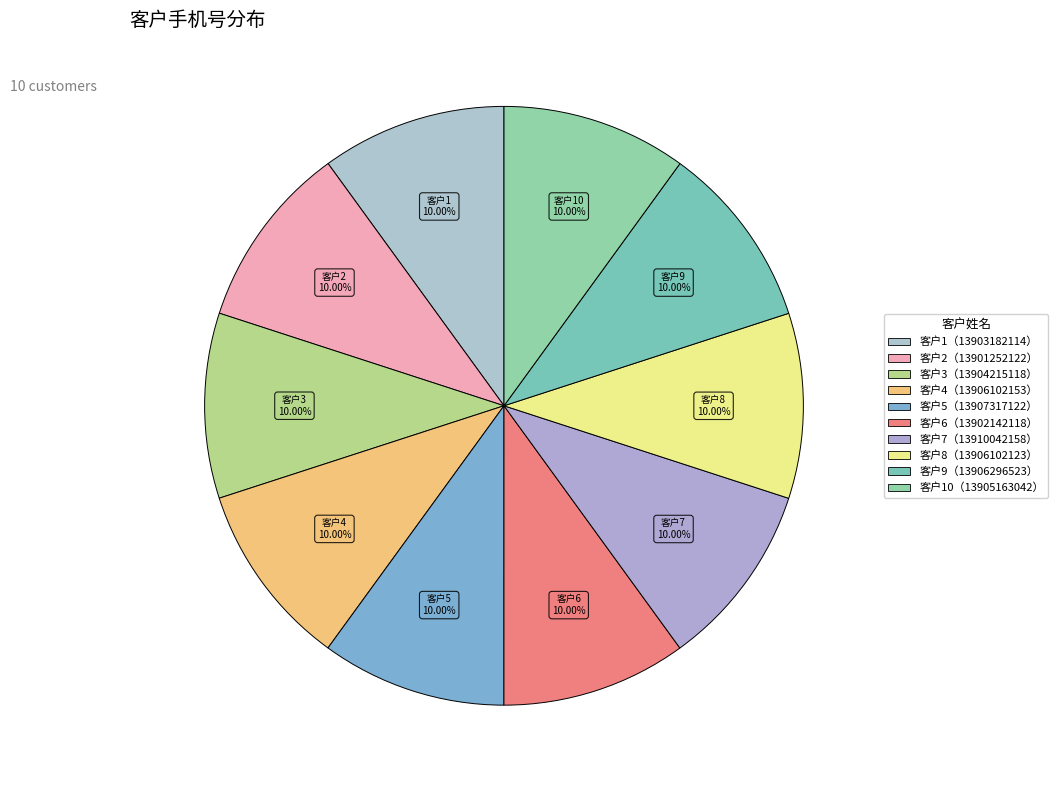

How many slices are in this pie chart?

10